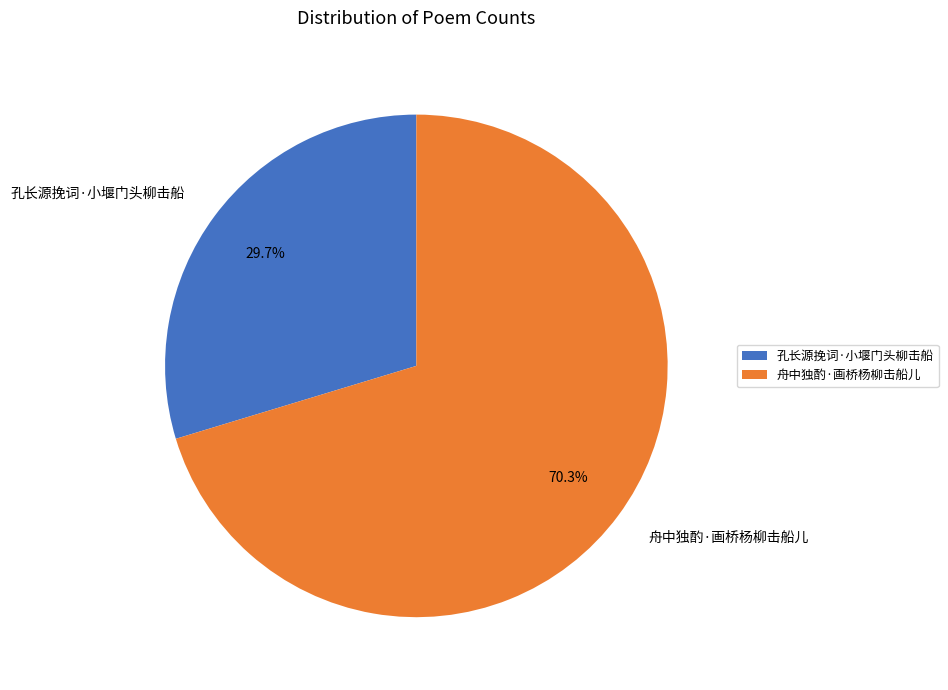

Count the number of slices in the pie.

2